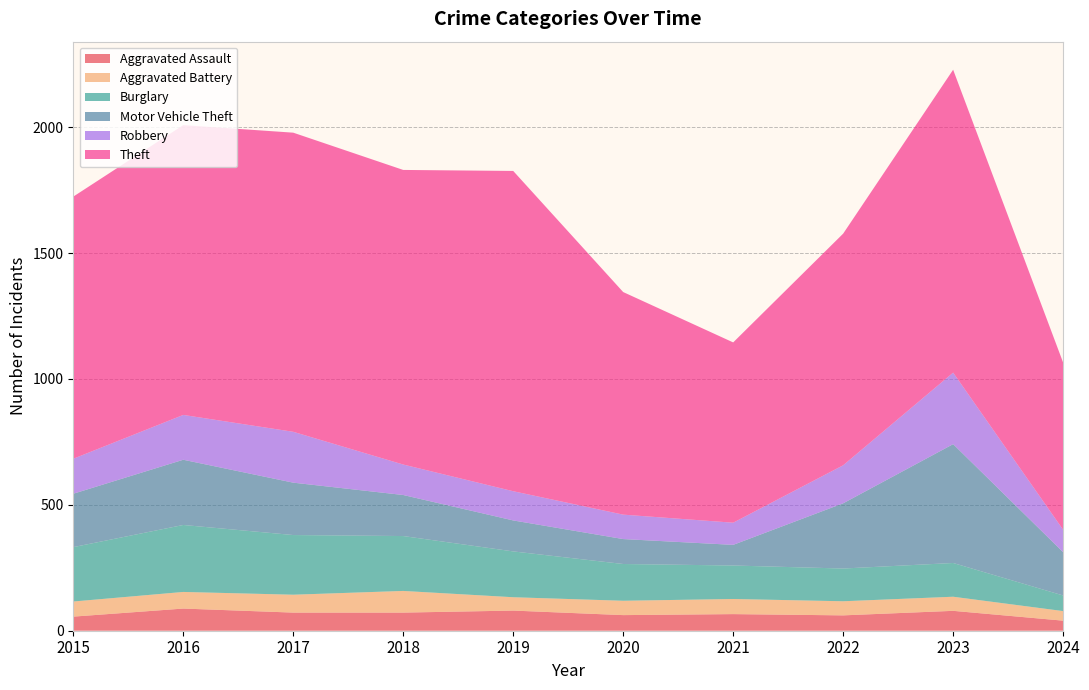

Reading left to right, transcribe all the data shown in this chart.

Aggravated Assault: 2015=56	2016=88	2017=72	2018=72	2019=80	2020=62	2021=66	2022=61	2023=79	2024=40
Aggravated Battery: 2015=60	2016=66	2017=71	2018=86	2019=53	2020=57	2021=60	2022=56	2023=56	2024=38
Burglary: 2015=216	2016=266	2017=237	2018=218	2019=182	2020=146	2021=133	2022=130	2023=134	2024=62
Motor Vehicle Theft: 2015=212	2016=259	2017=208	2018=163	2019=123	2020=99	2021=82	2022=259	2023=472	2024=172
Robbery: 2015=139	2016=178	2017=202	2018=121	2019=116	2020=97	2021=88	2022=151	2023=284	2024=89
Theft: 2015=1041	2016=1151	2017=1188	2018=1170	2019=1272	2020=884	2021=716	2022=920	2023=1203	2024=664